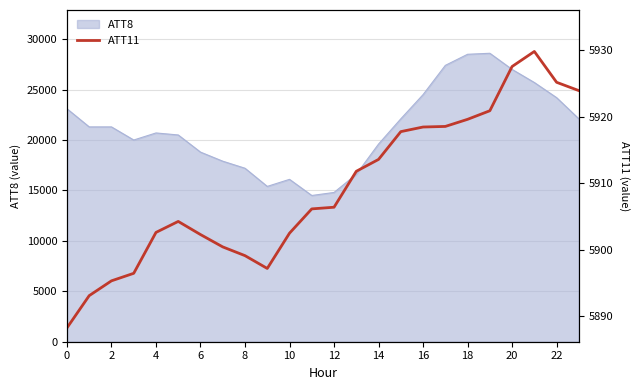

Count the number of values greater than 5906.

13